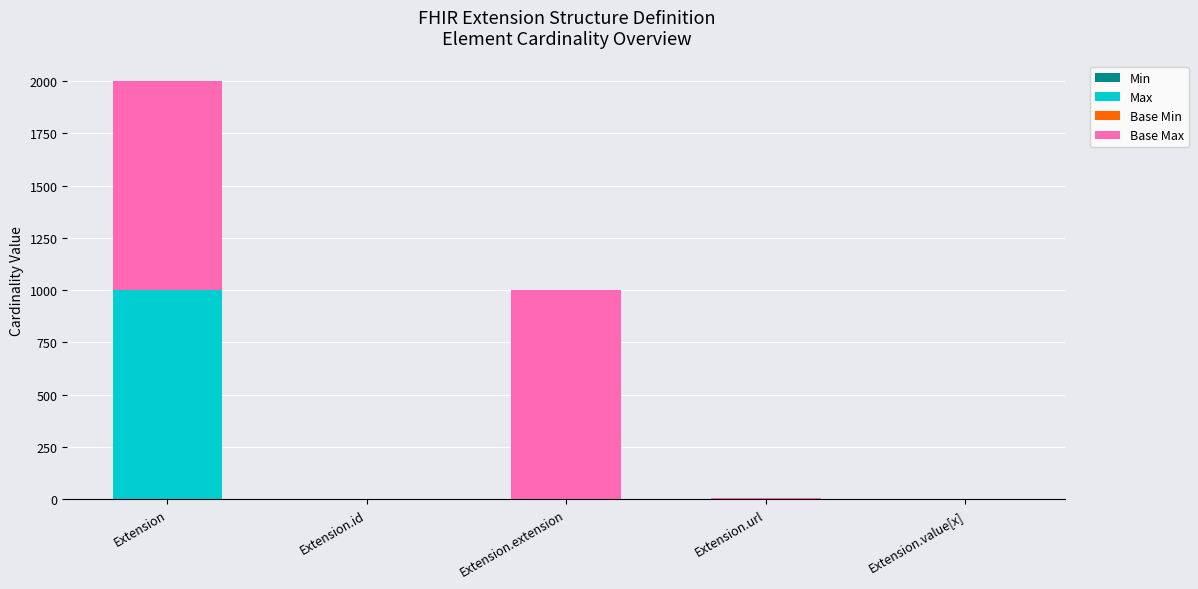

Are the bars grouped side by side (vs. stacked)?

No